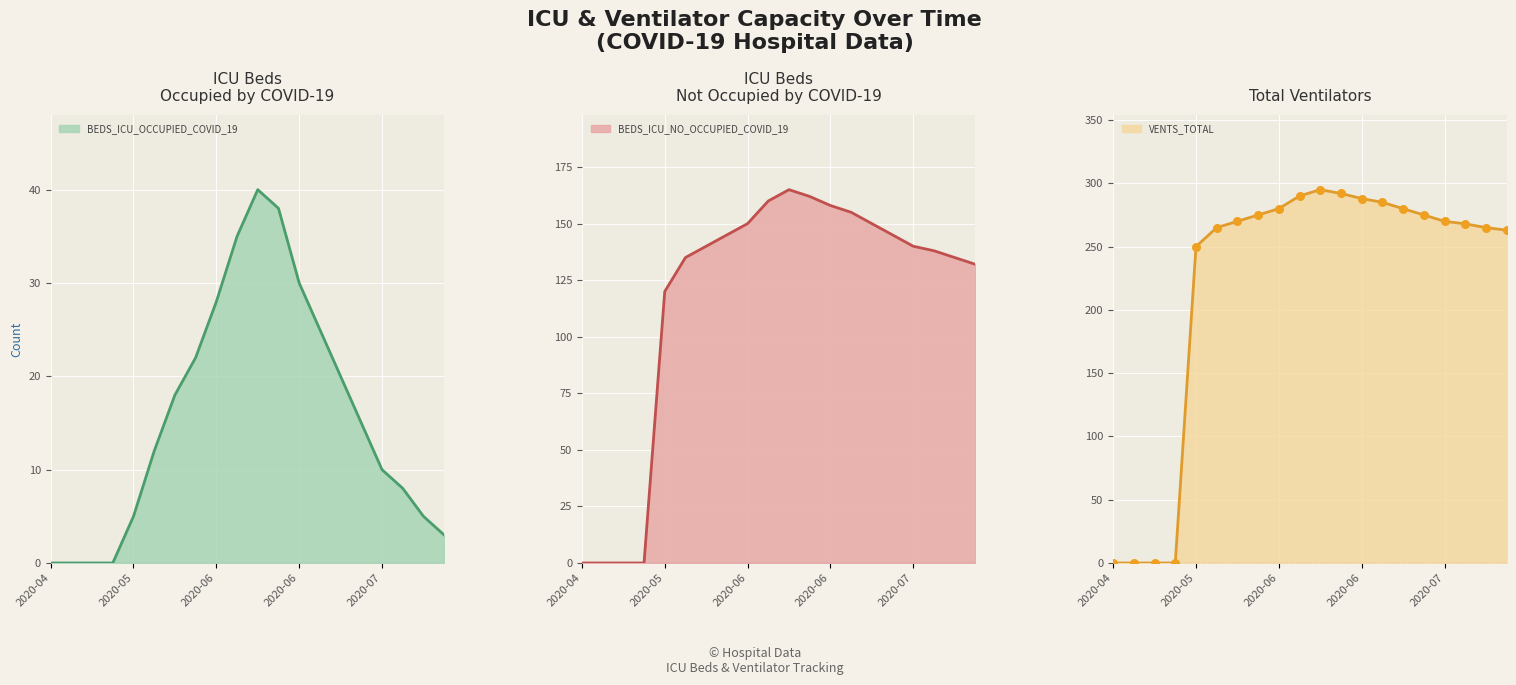

Which series has the widest spread of Y values?

VENTS_TOTAL_line